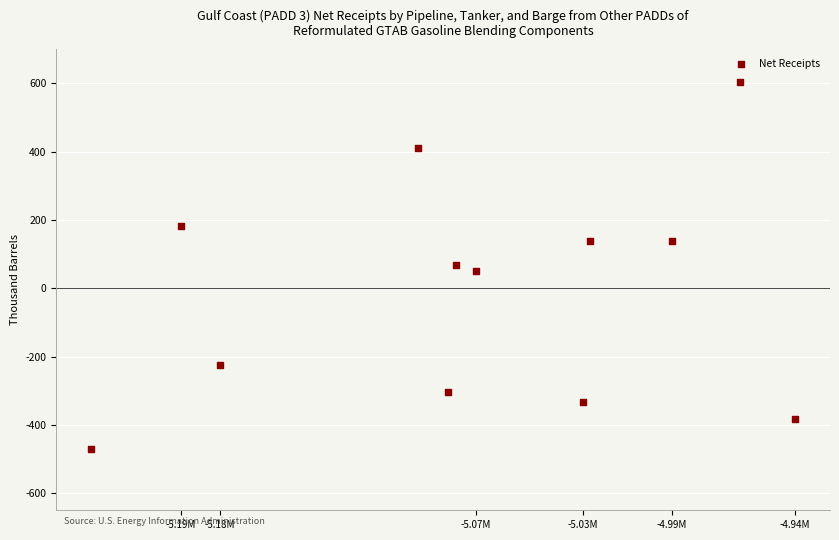

What is the average Y value?

-10.2